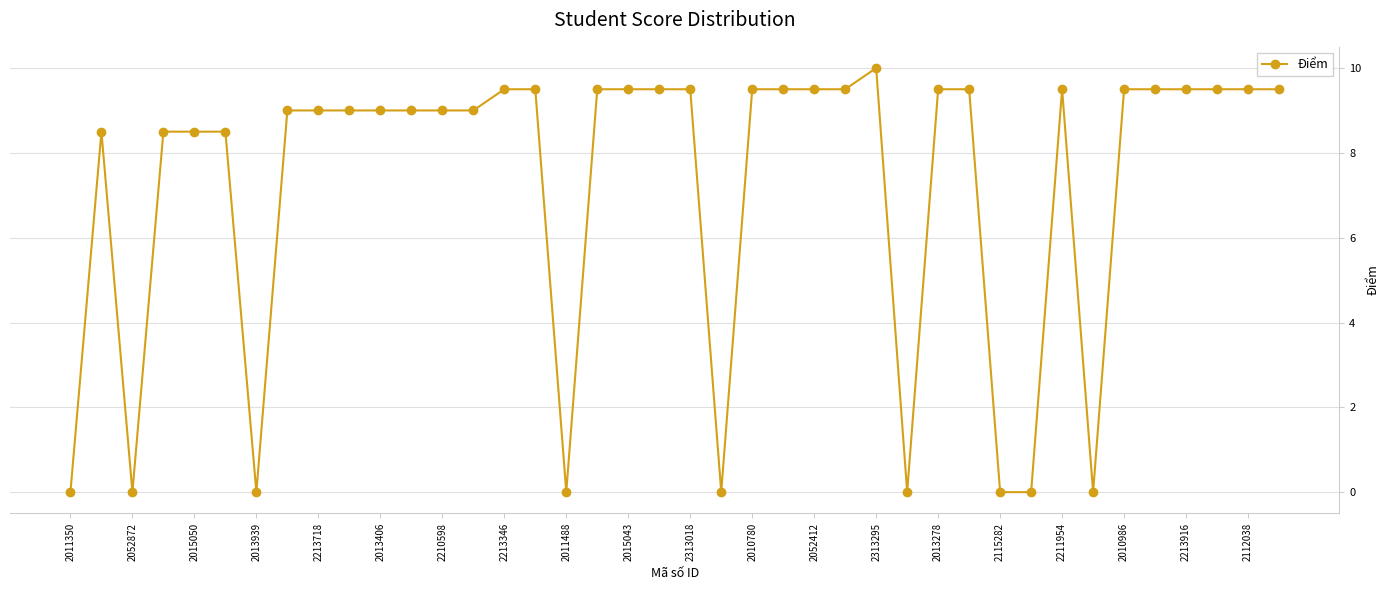

What is the difference between the second highest and second lowest values?

9.5